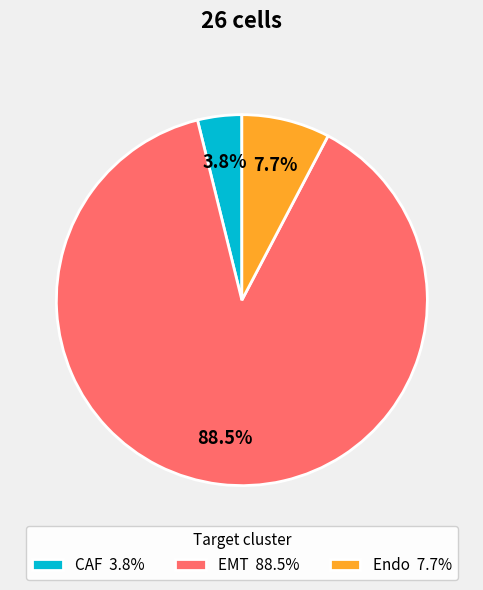

Which slice is the smallest?

CAF